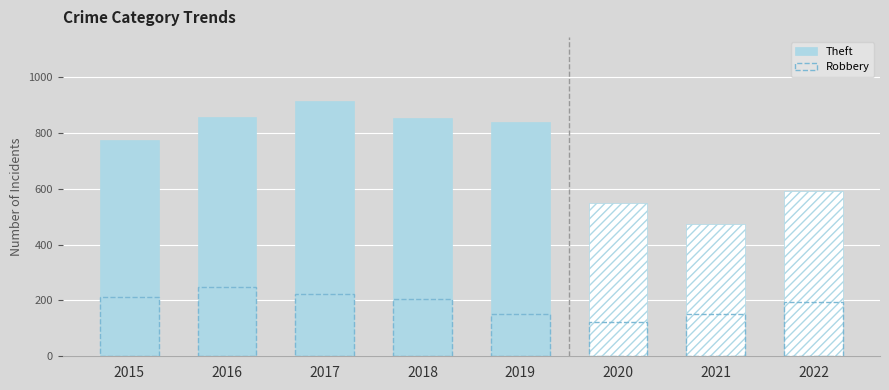

Is it true that Robbery equals 101 at 2017?

False